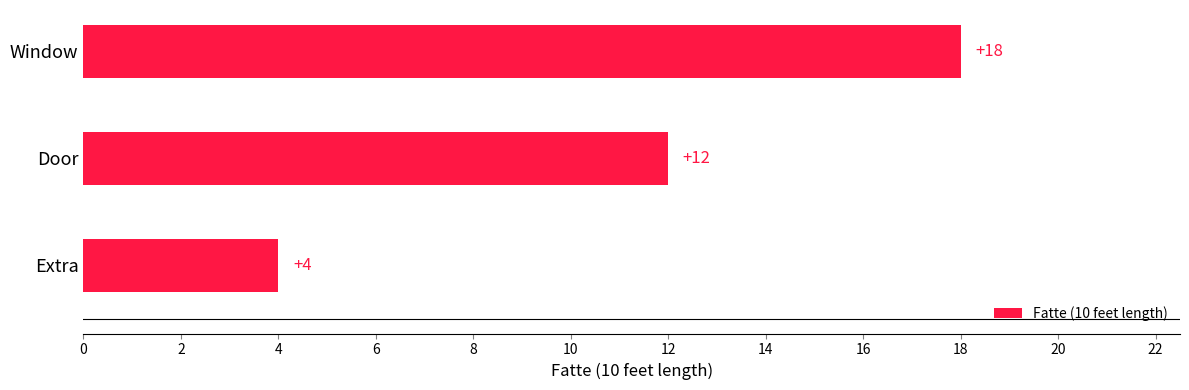

Are the bars grouped side by side (vs. stacked)?

No